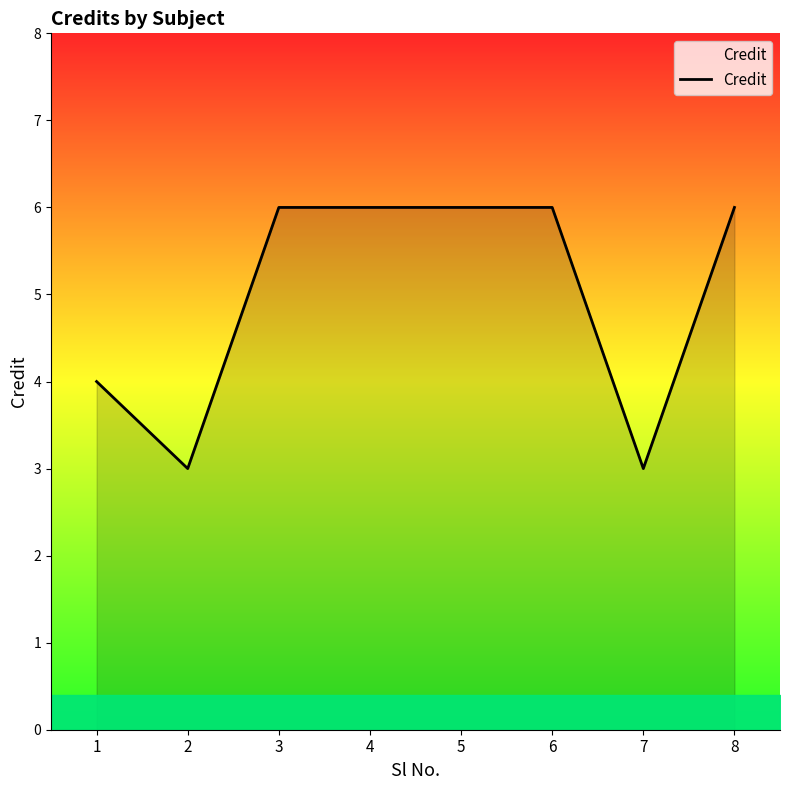

The chart shows a value of 2 at 8. True or false?

False